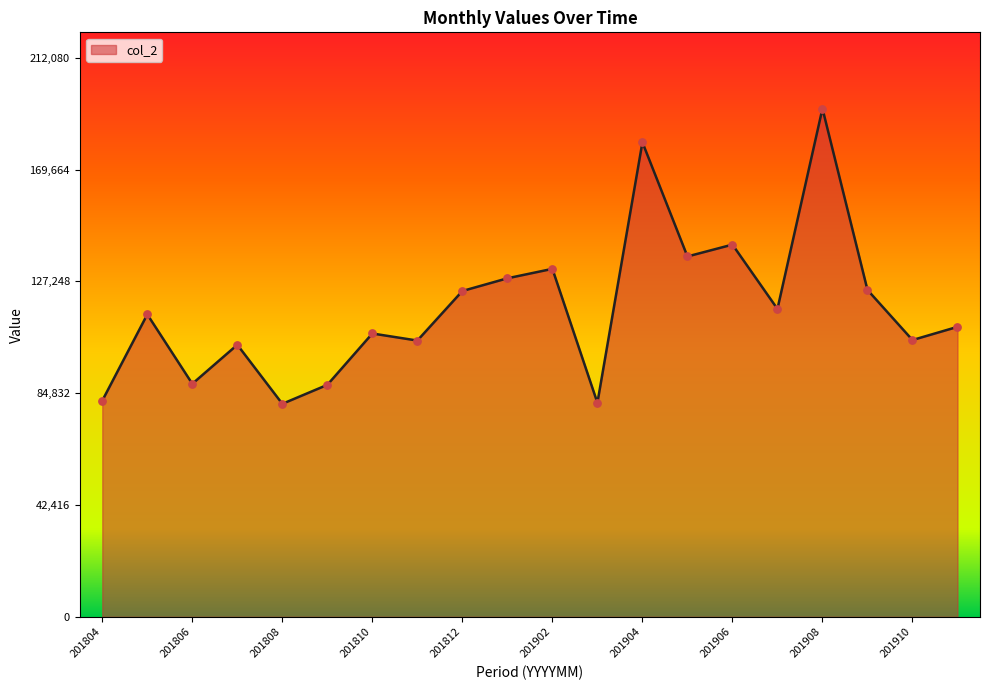

What is the difference between the maximum and minimum values?

112000